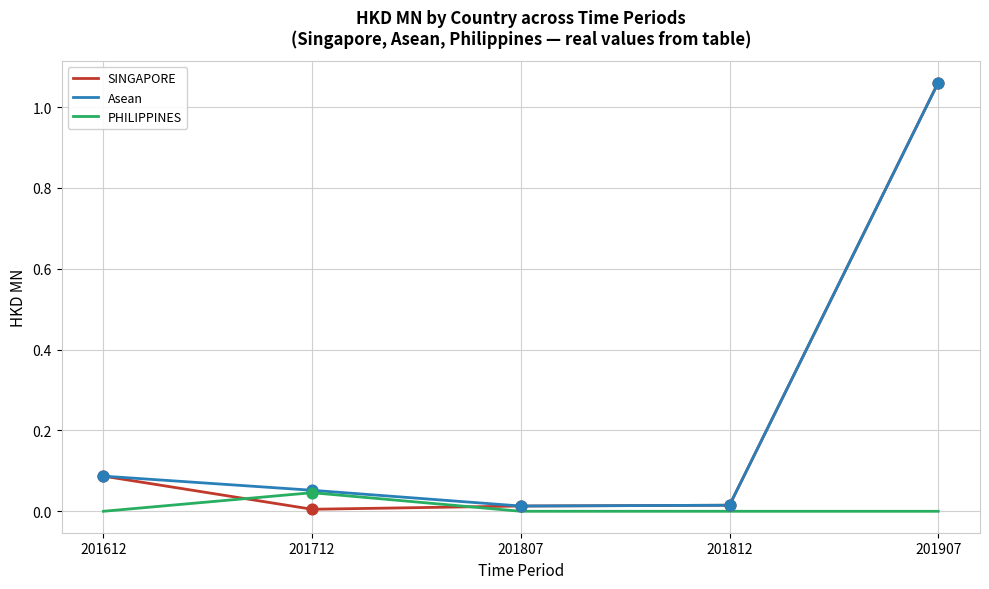

At how many categories does at least one series exceed 0?

5